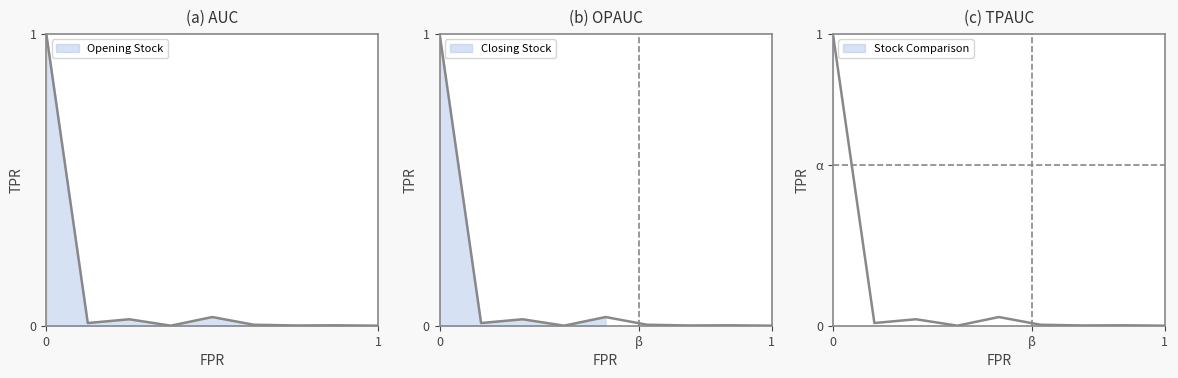

Does the chart display data point markers on the line(s)?

No